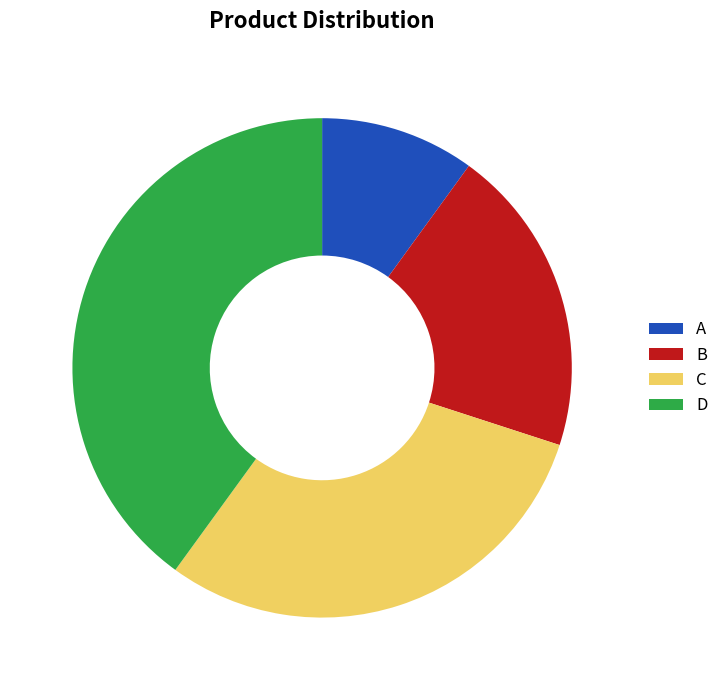

True or false: B accounts for 20% of the total.

True